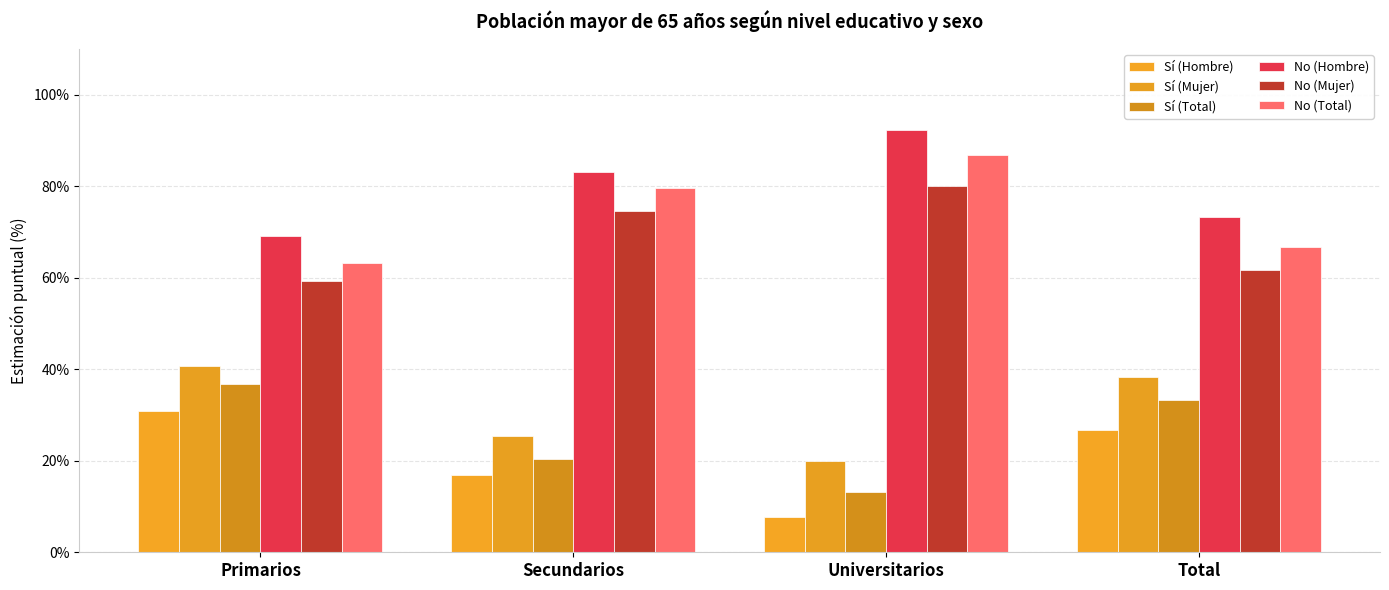

Reading right to left, extract all data points from this chart.

Sí (Hombre): 0.3	0.1	0.2	0.3
Sí (Mujer): 0.4	0.2	0.3	0.4
Sí (Total): 0.3	0.1	0.2	0.4
No (Hombre): 0.7	0.9	0.8	0.7
No (Mujer): 0.6	0.8	0.7	0.6
No (Total): 0.7	0.9	0.8	0.6